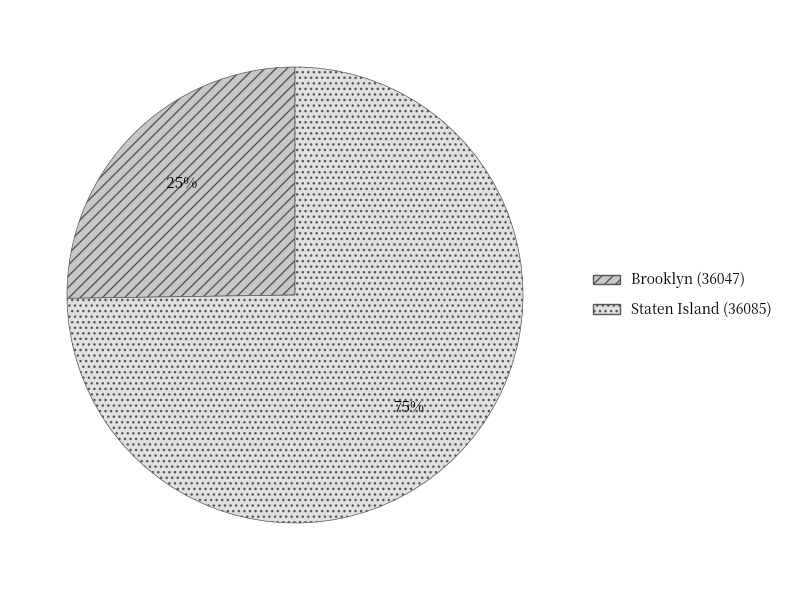

What is the majority slice?

Staten Island (36085)